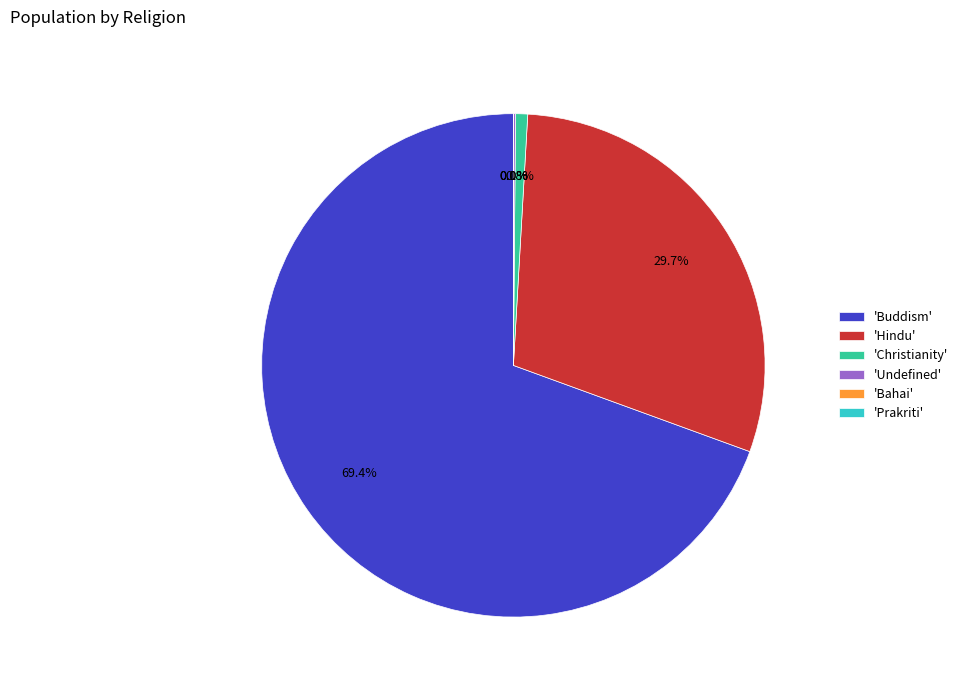

Is the sum of 'Christianity' and 'Hindu' greater than half?

No